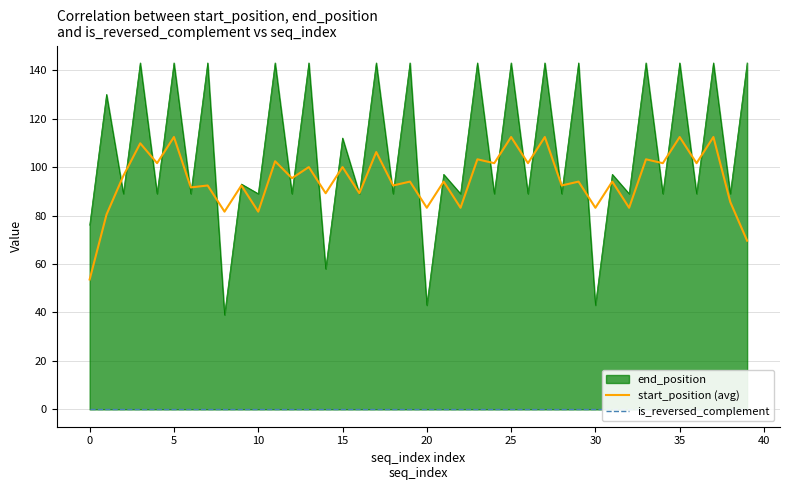

True or false: start_position (avg) has a value of 180.5 at 35.

False